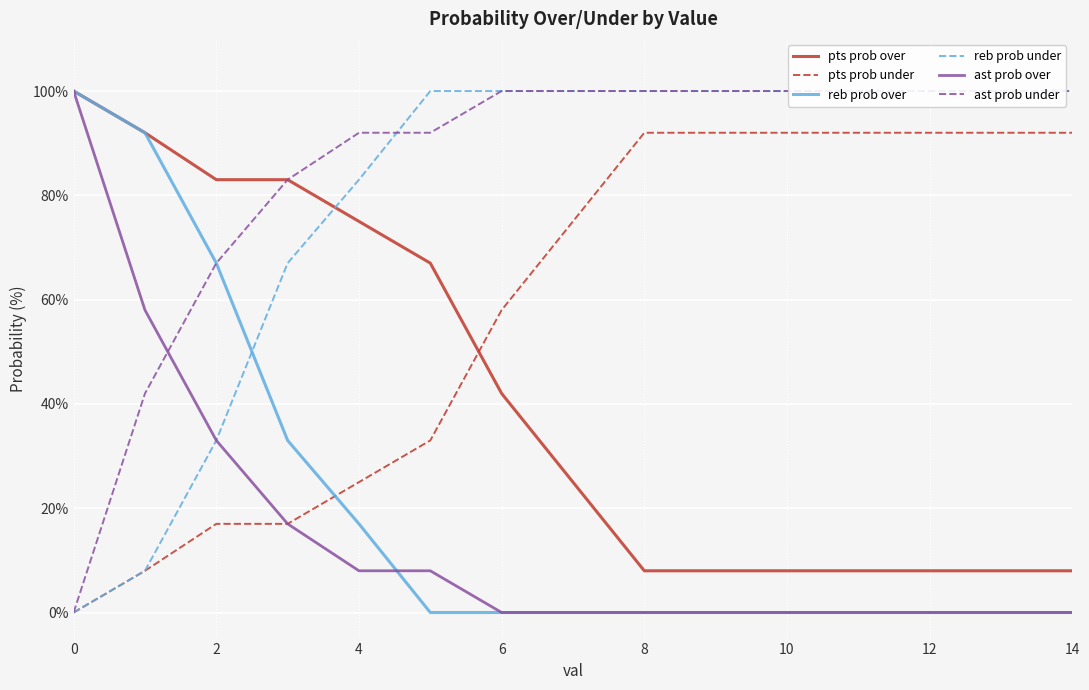

What are all the series names shown in the legend?

pts prob over, pts prob under, reb prob over, reb prob under, ast prob over, ast prob under